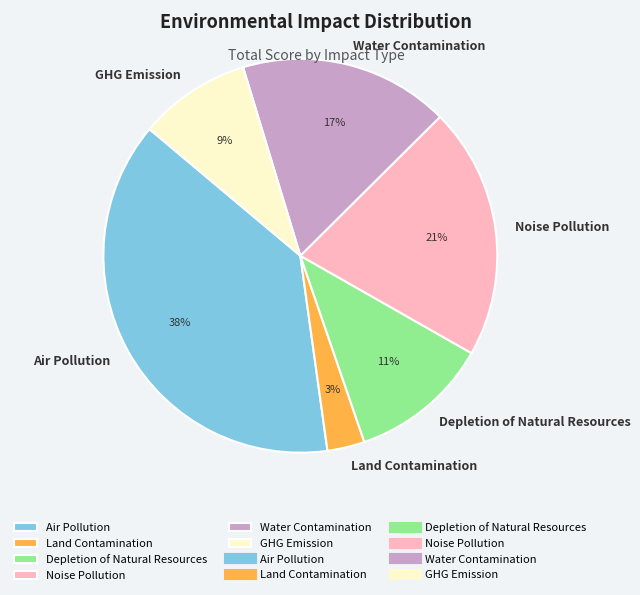

True or false: Land Contamination accounts for 18% of the total.

False